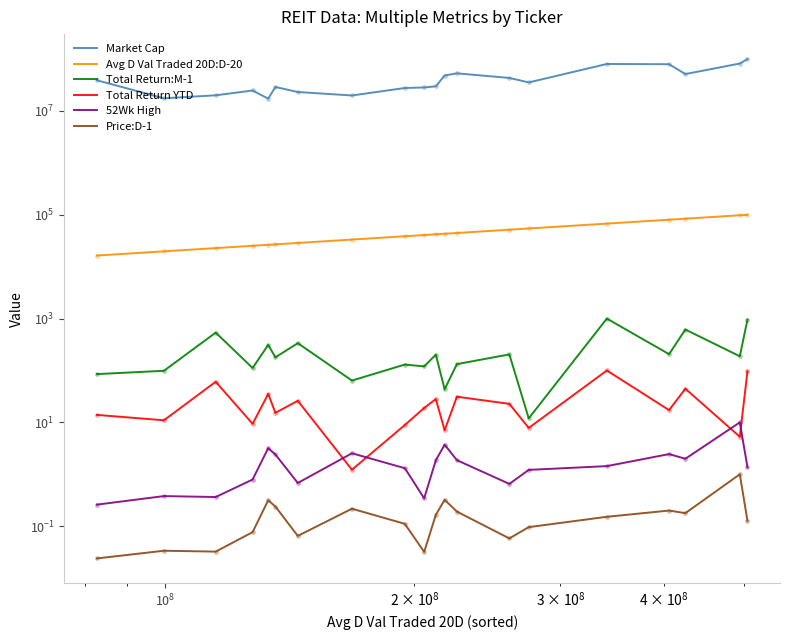

What are all the series names shown in the legend?

Market Cap, Avg D Val Traded 20D:D-20, Total Return:M-1, Total Return YTD, 52Wk High, Price:D-1